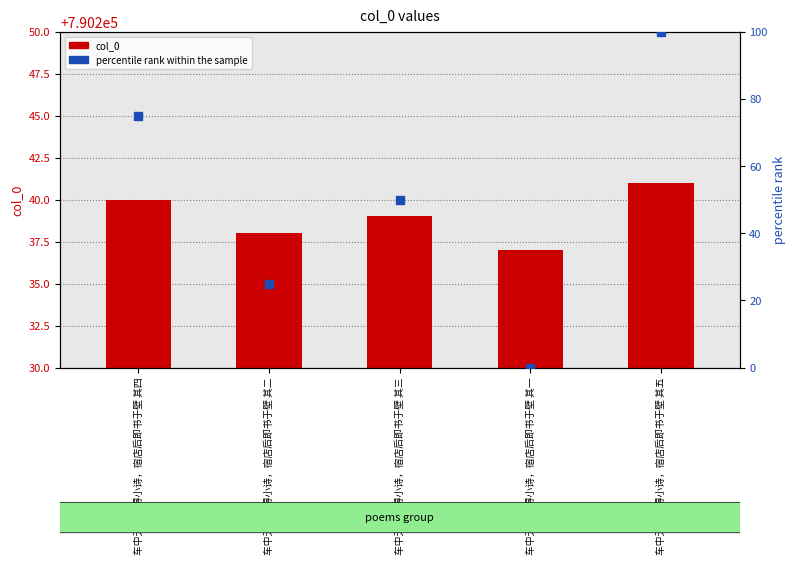

Which series contains the lowest Y value?

percentile rank within the sample